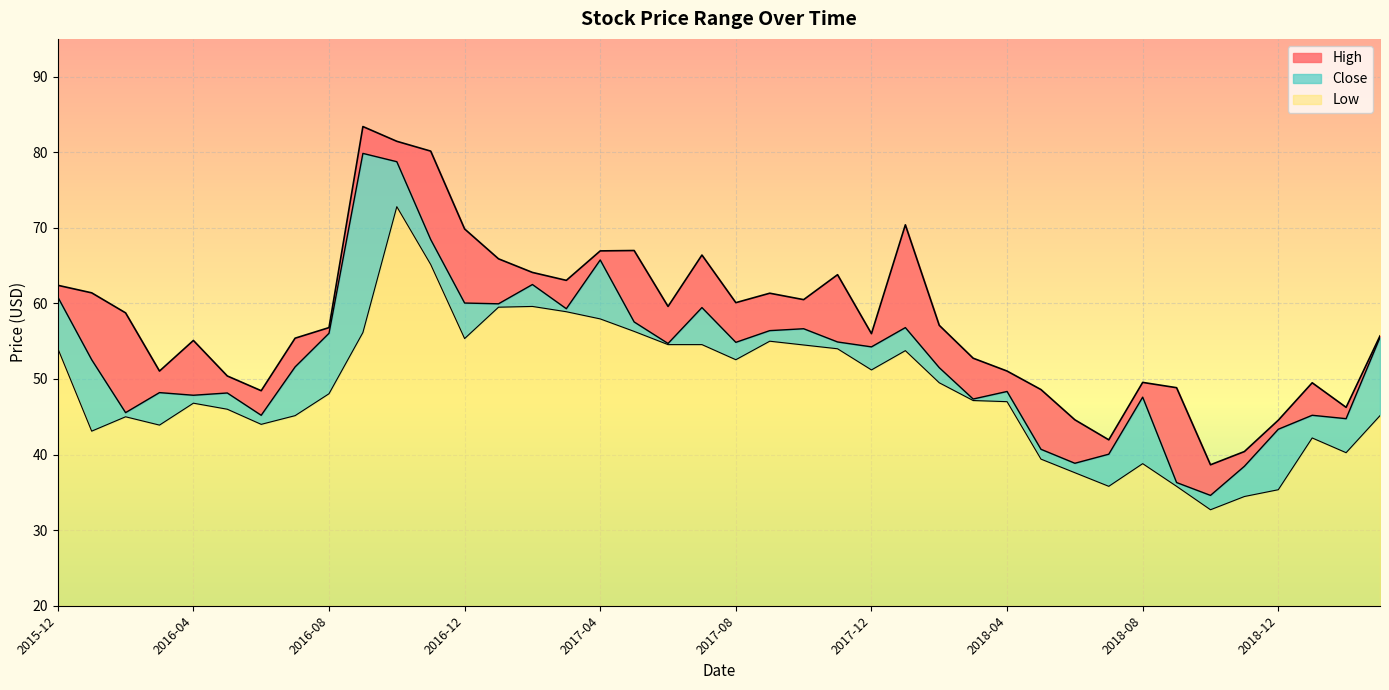

Is it true that Close equals 44.8 at 2019-02?

True